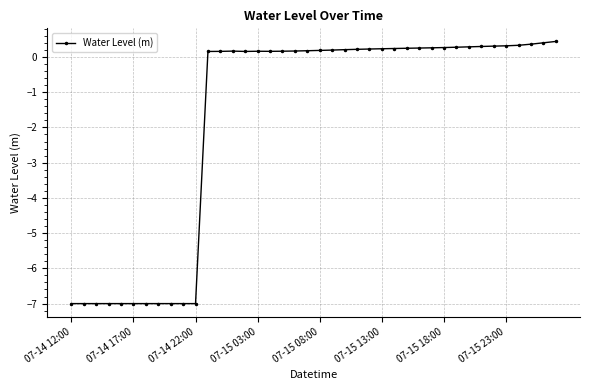

True or false: the data has more than 1 interior local peaks.

True